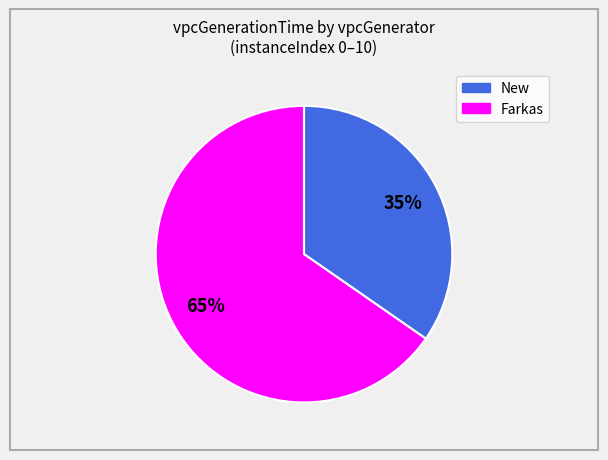

To the nearest percent, what is the average slice percentage?

50%